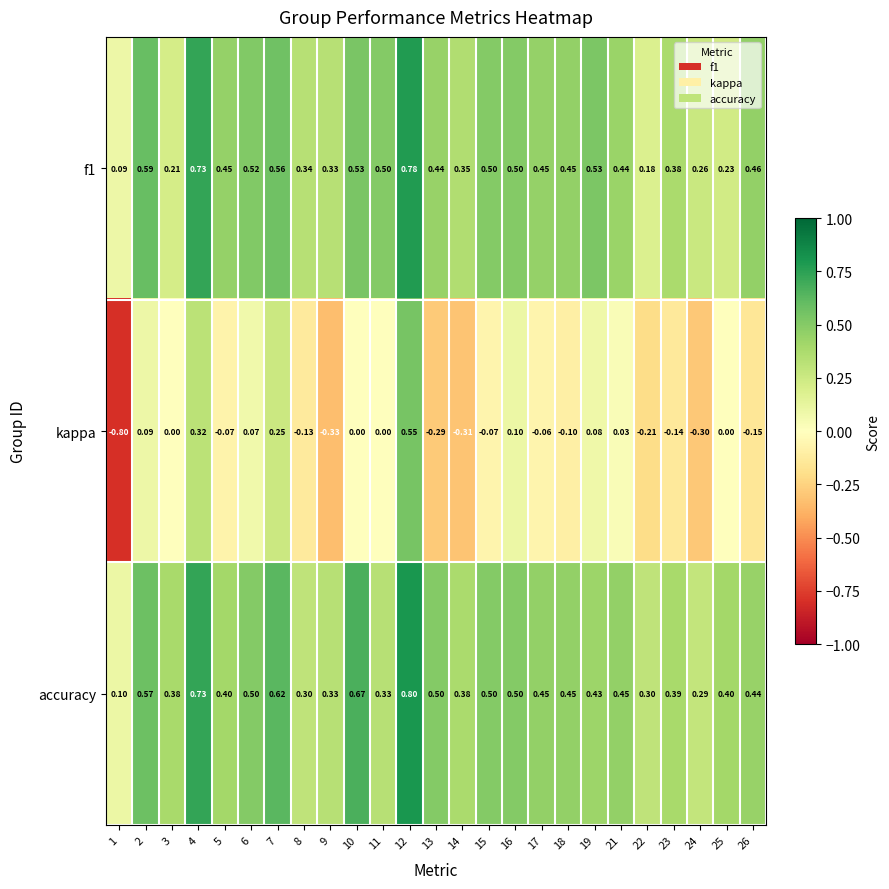

Which series changed the most between 19 and 24?

kappa